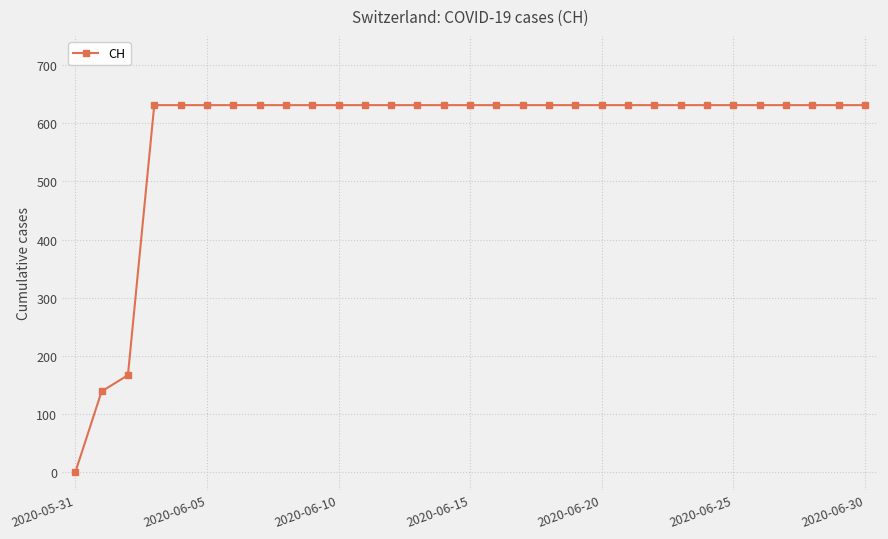

What is the maximum value shown in the chart?

631